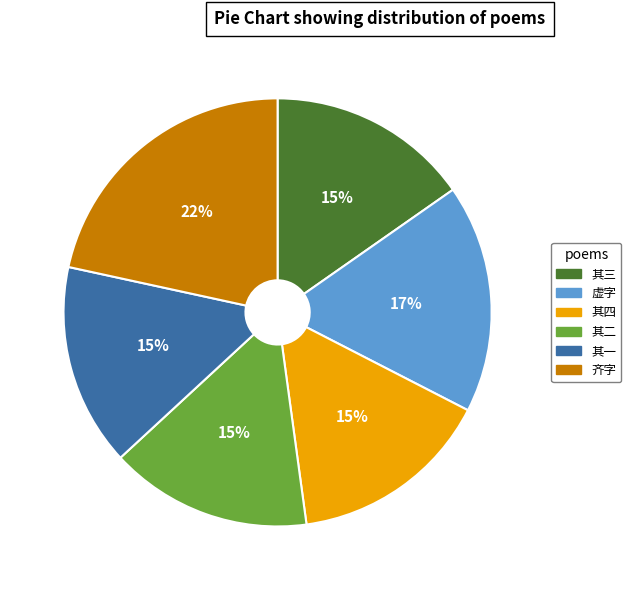

Is there a majority slice in this chart?

No